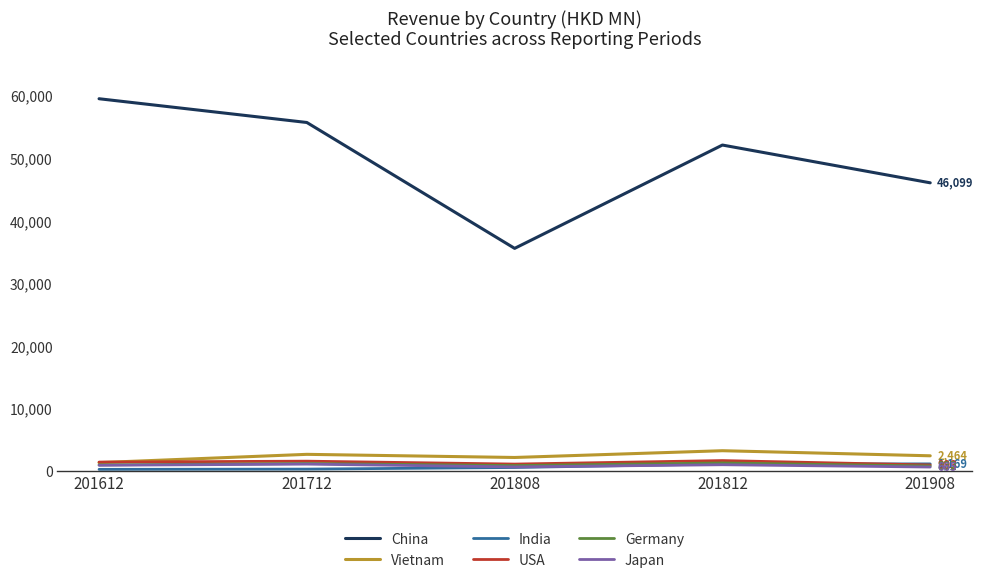

Is it true that Japan equals 664.8 at 201908?

True